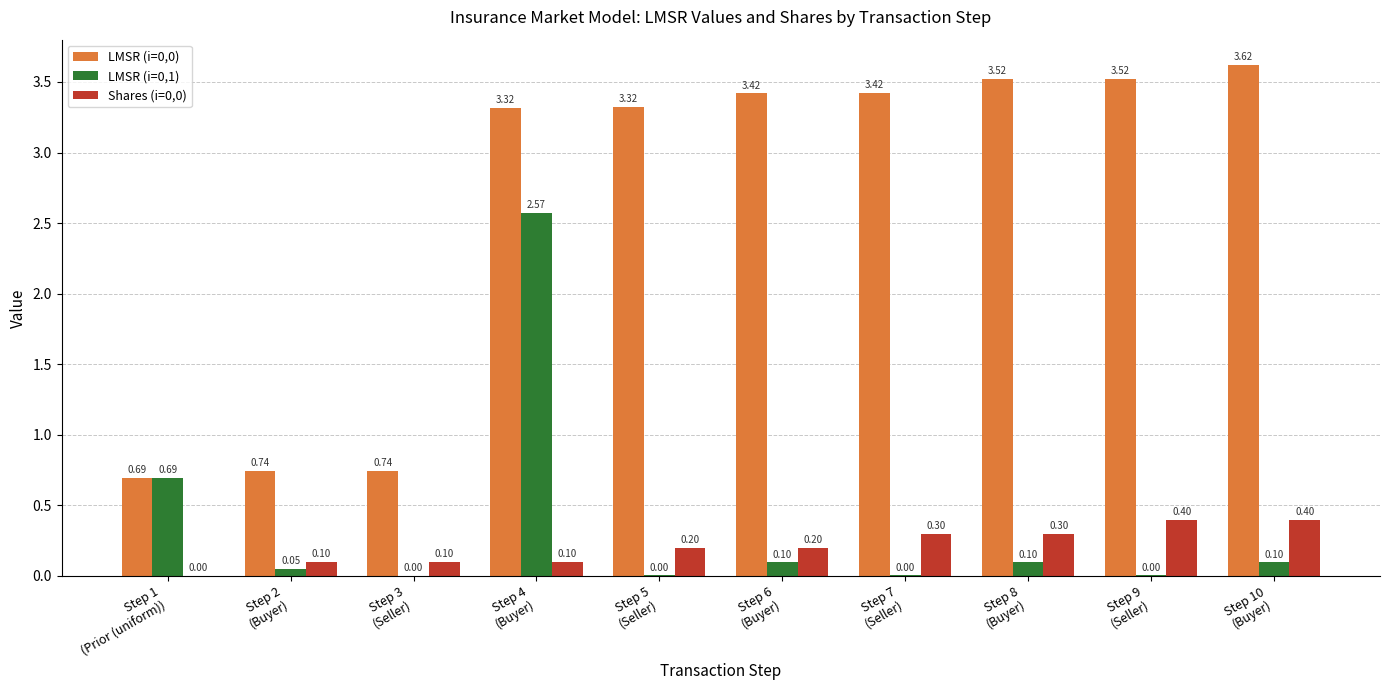

At how many categories does at least one series exceed 3?

7